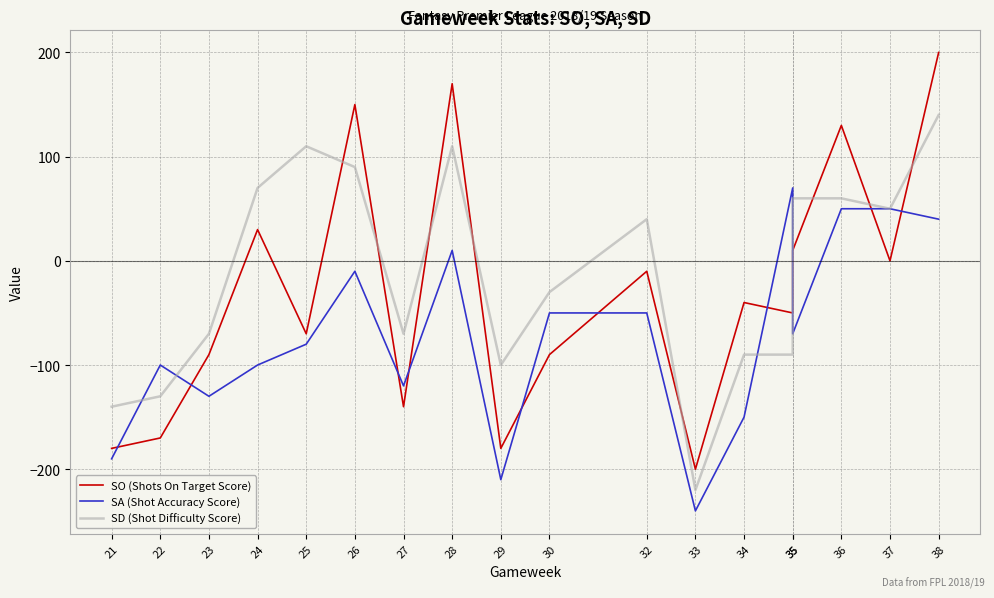

At which category is the sum across all series the highest?

38